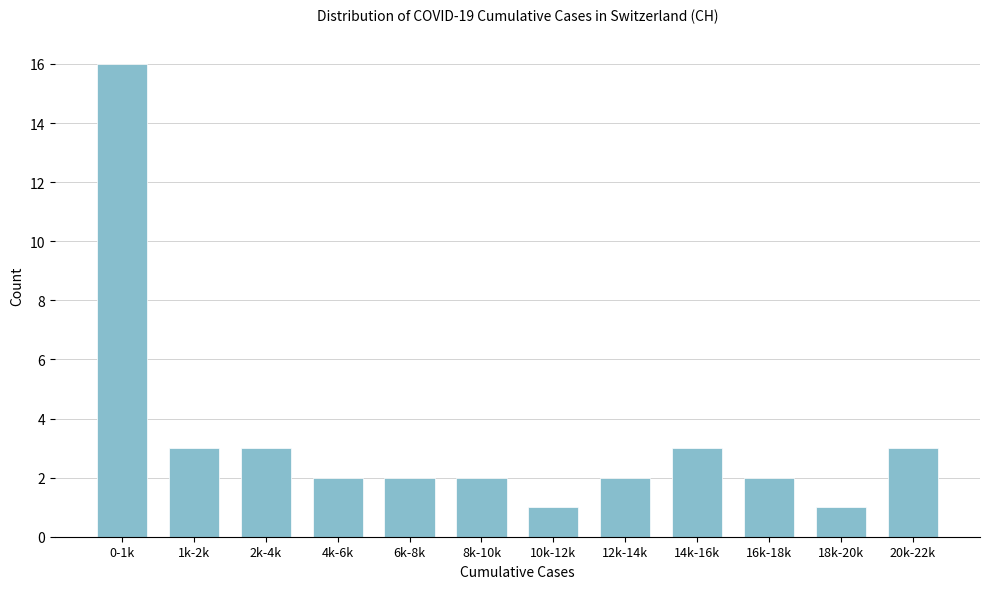

Reading left to right, extract all data points from this chart.

0-1k=16	1k-2k=3	2k-4k=3	4k-6k=2	6k-8k=2	8k-10k=2	10k-12k=1	12k-14k=2	14k-16k=3	16k-18k=2	18k-20k=1	20k-22k=3